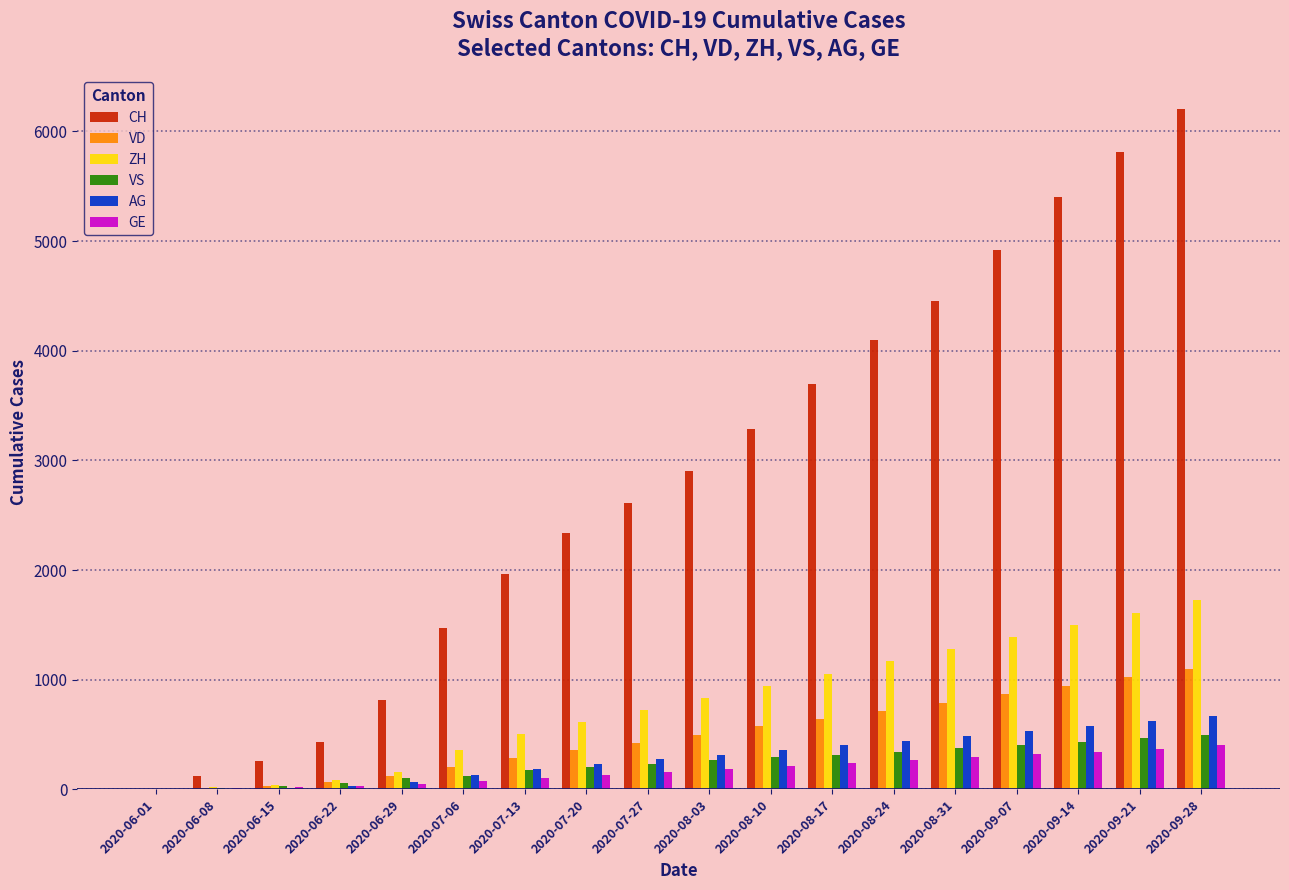

Count the number of data series in this chart.

6